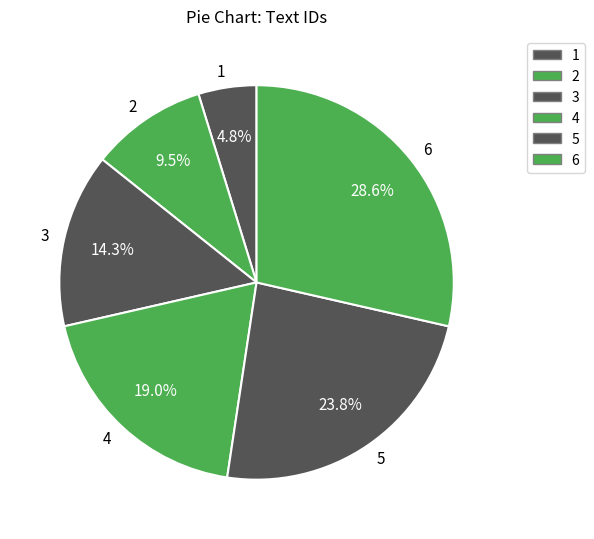

Is 5 the majority of the pie?

No